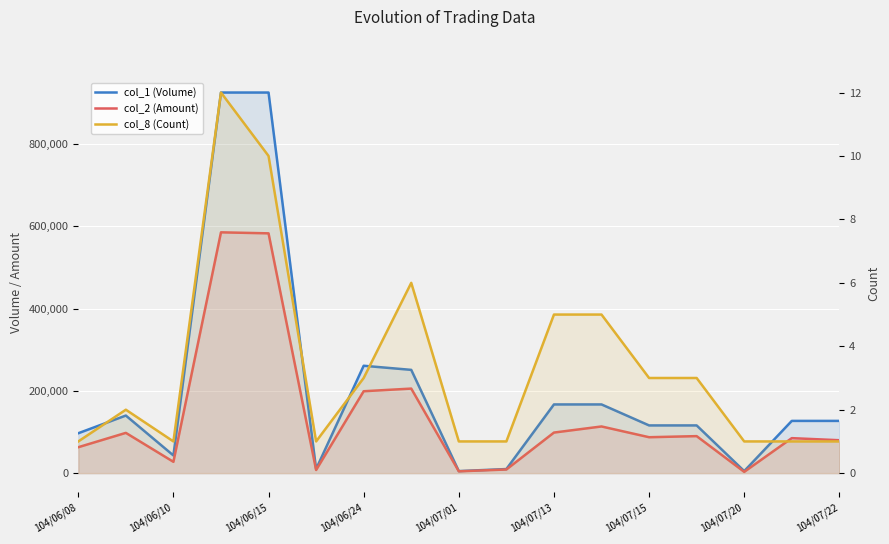

True or false: col_1 (Volume) and col_2 (Amount) cross at least once.

False